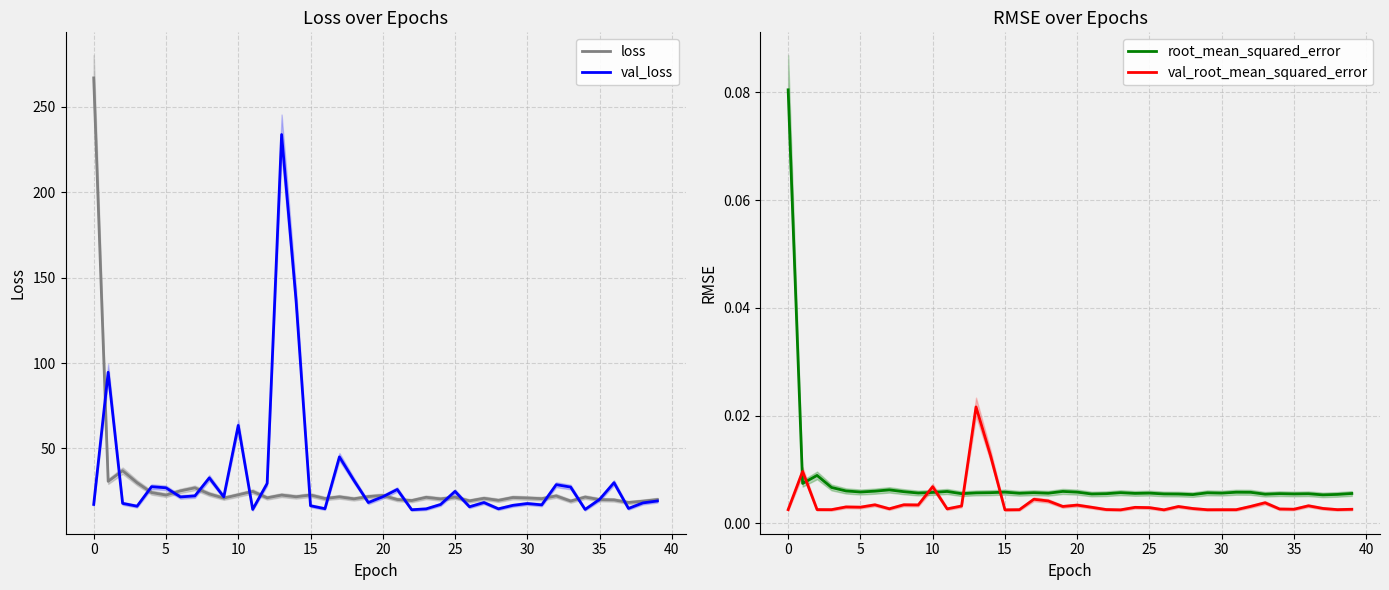

What are all the series names shown in the legend?

loss, val_loss, root_mean_squared_error, val_root_mean_squared_error